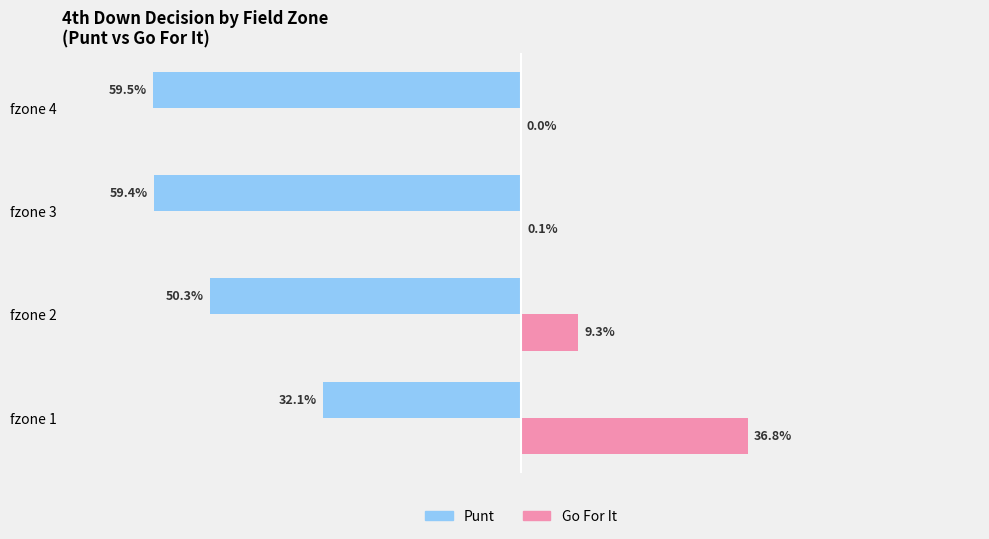

At which category does the chart reach its peak across all series?

fzone 1